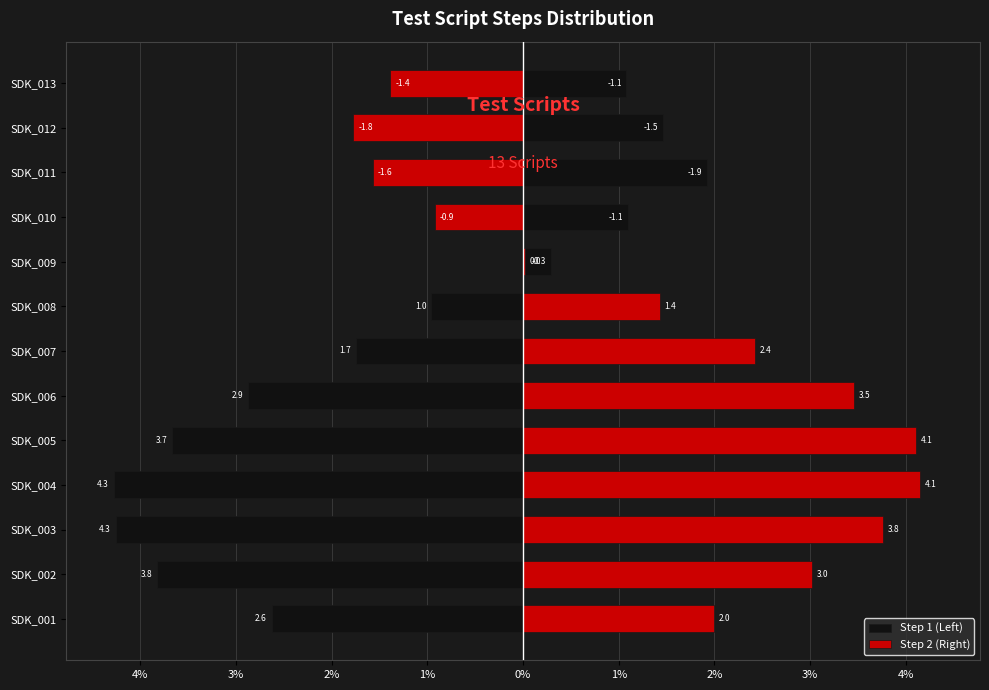

Rank the series by their average value, from lowest to highest.

Step 1 (Left), Step 2 (Right)